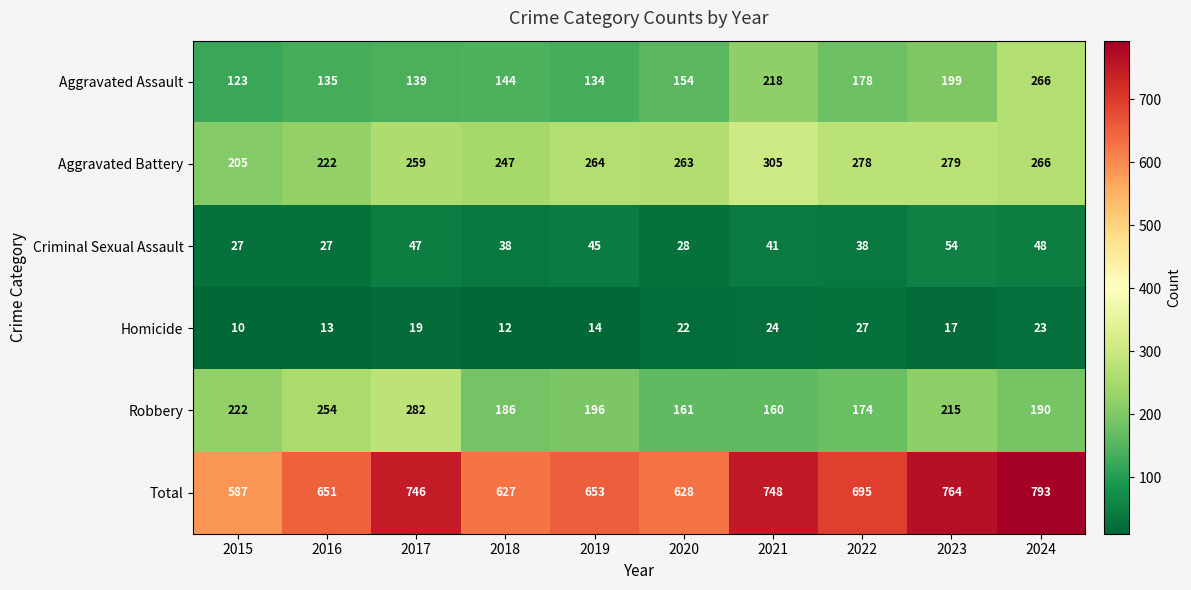

At which category is the sum across all series the highest?

2024